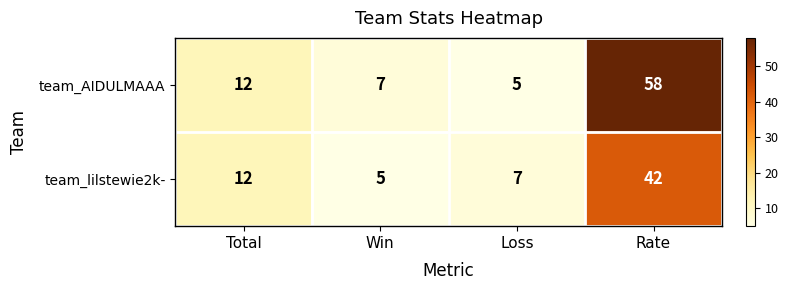

Which series has the largest total across all categories?

team_AIDULMAAA